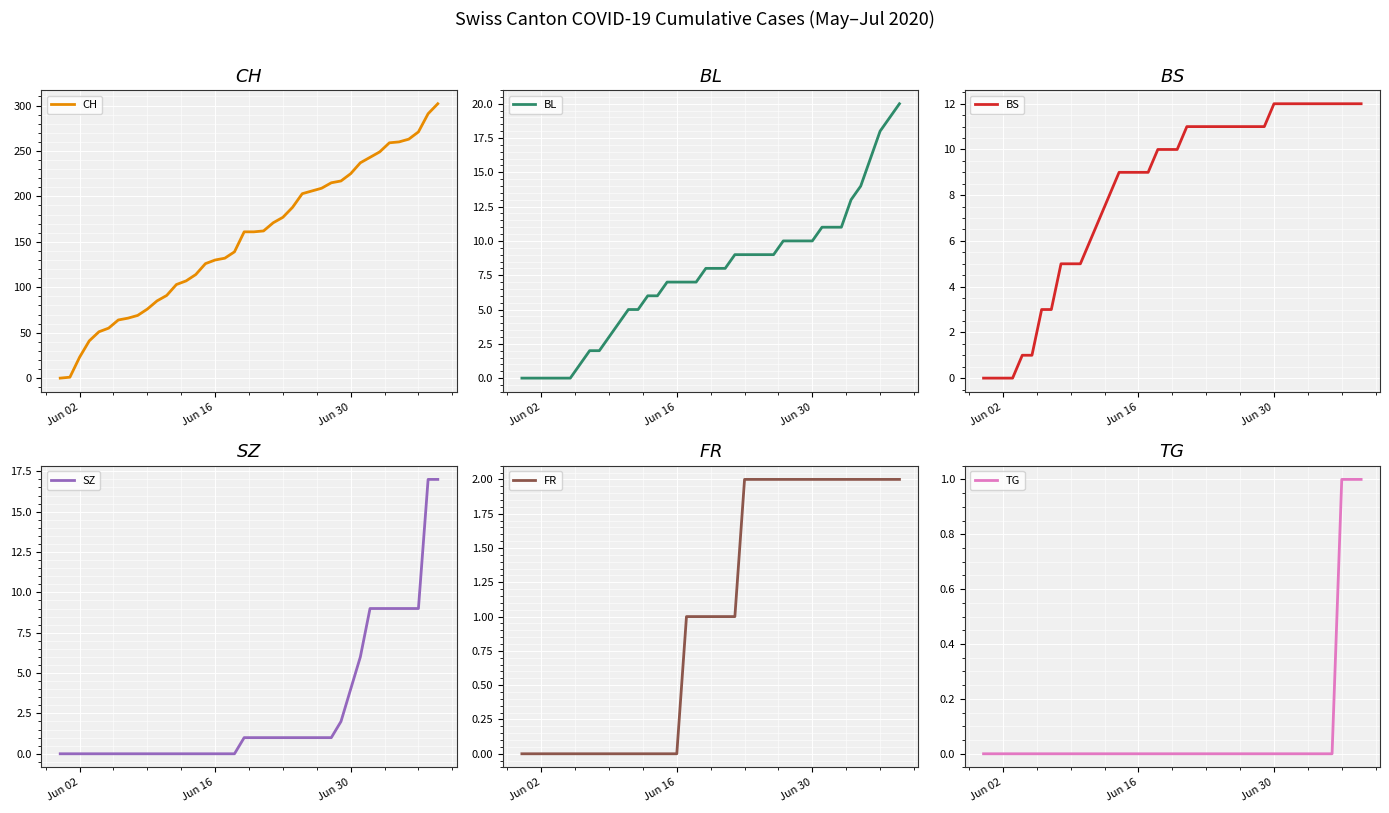

What is the maximum value for SZ?

17